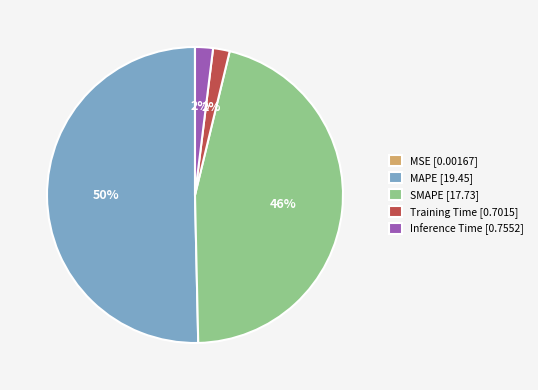

To the nearest percent, what is the combined percentage of SMAPE and Inference Time?

48%